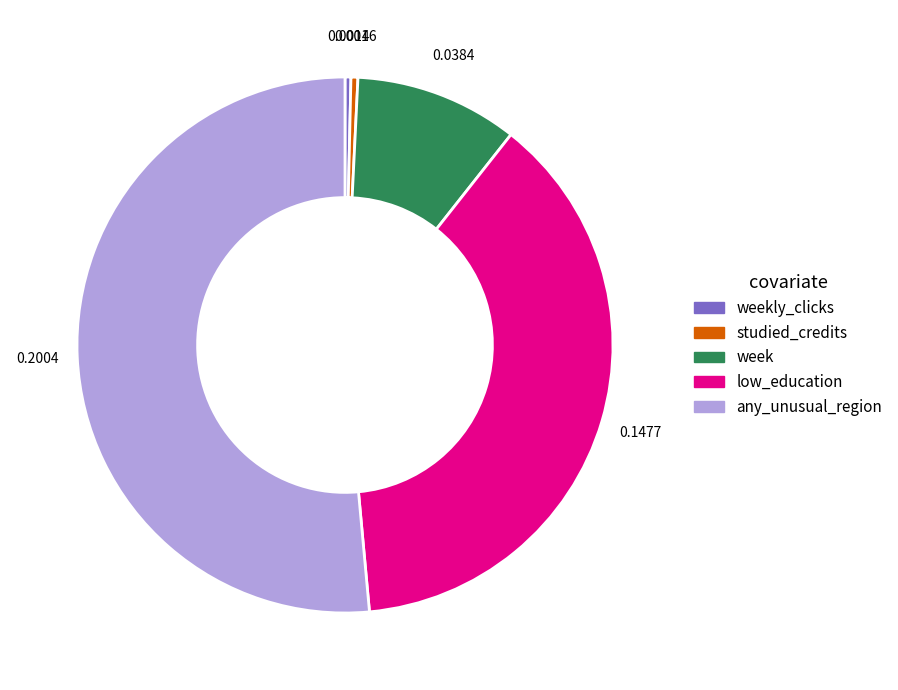

Does any single category account for the majority?

Yes